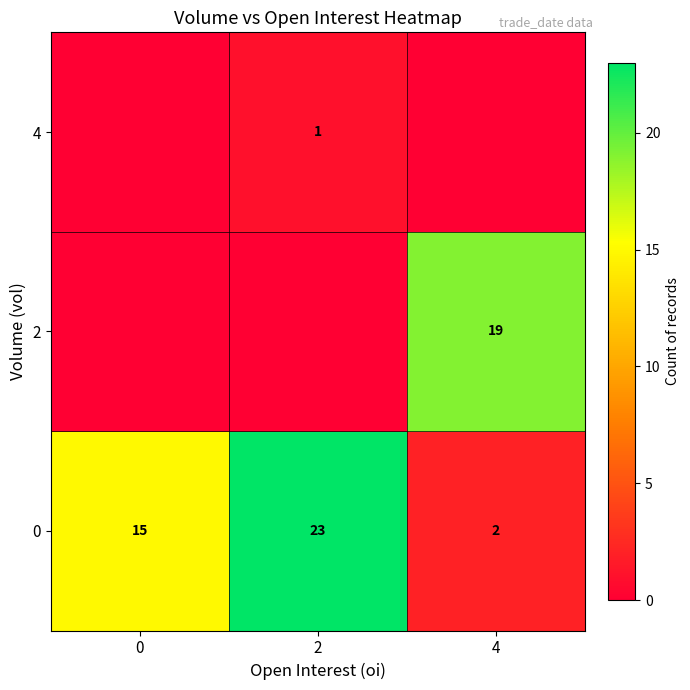

Read the 0 value at 2, to the nearest 5.

25